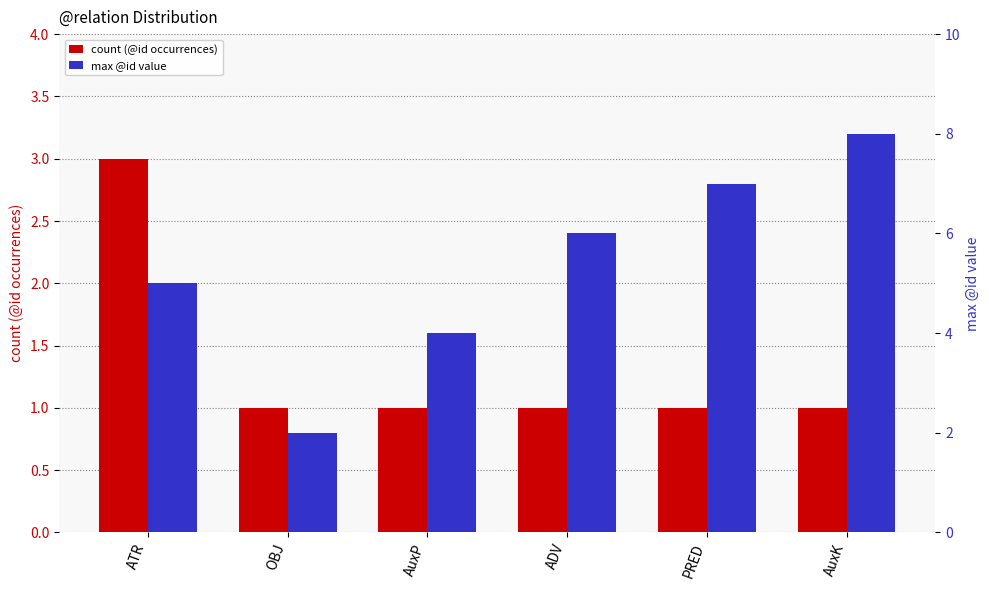

List the labels in order of count (@id occurrences) value, smallest first.

OBJ, AuxP, ADV, PRED, AuxK, ATR